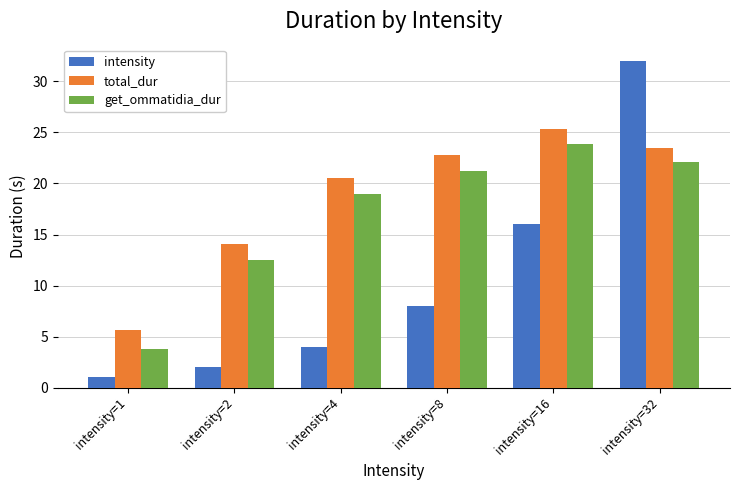

What is the value of the intensity bar at the 6th from the left?

32.0